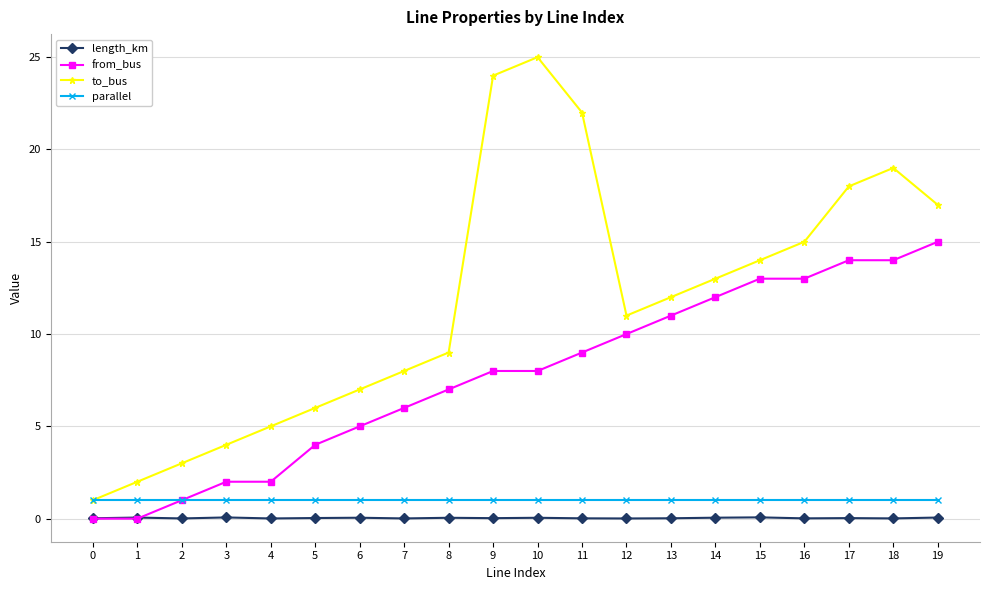

Which series has the widest spread of values?

to_bus